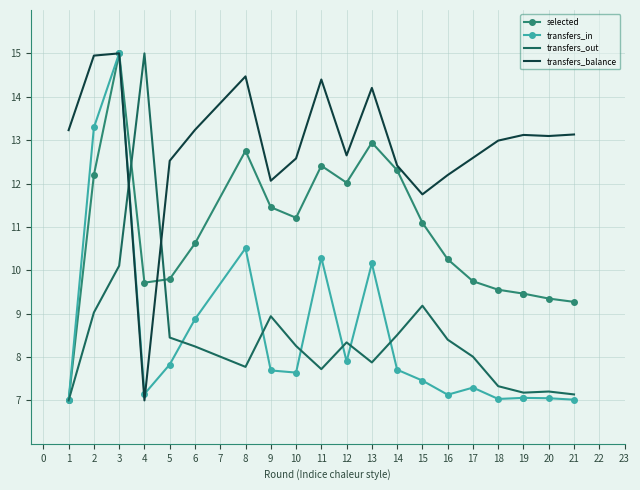

Which series has the largest range (max minus min)?

selected